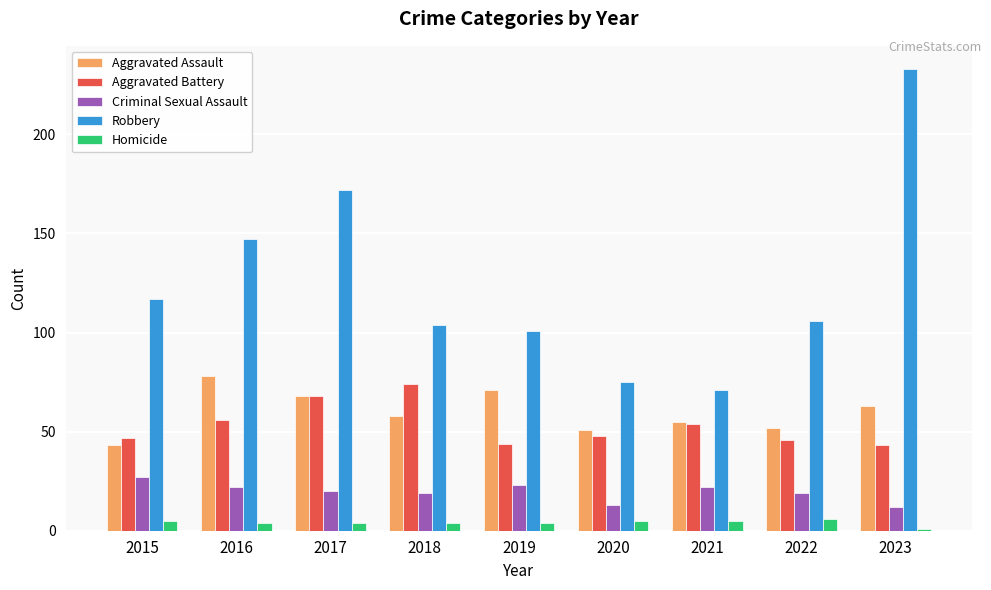

At which label does Robbery reach its peak?

2023